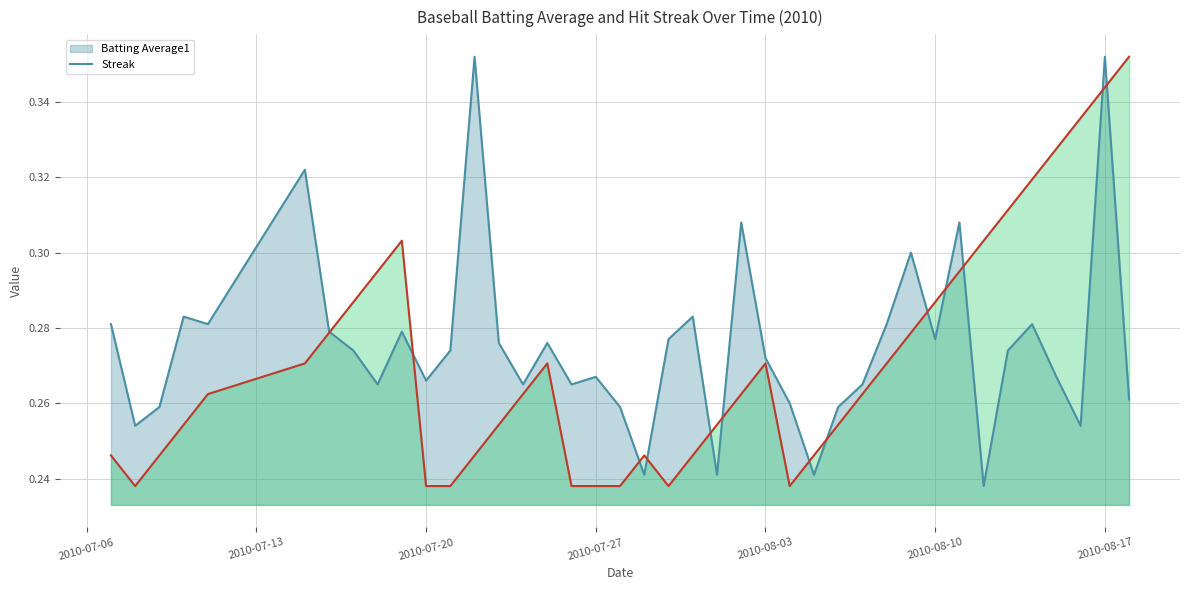

What is the average value of the Batting Average1 line series?

0.3